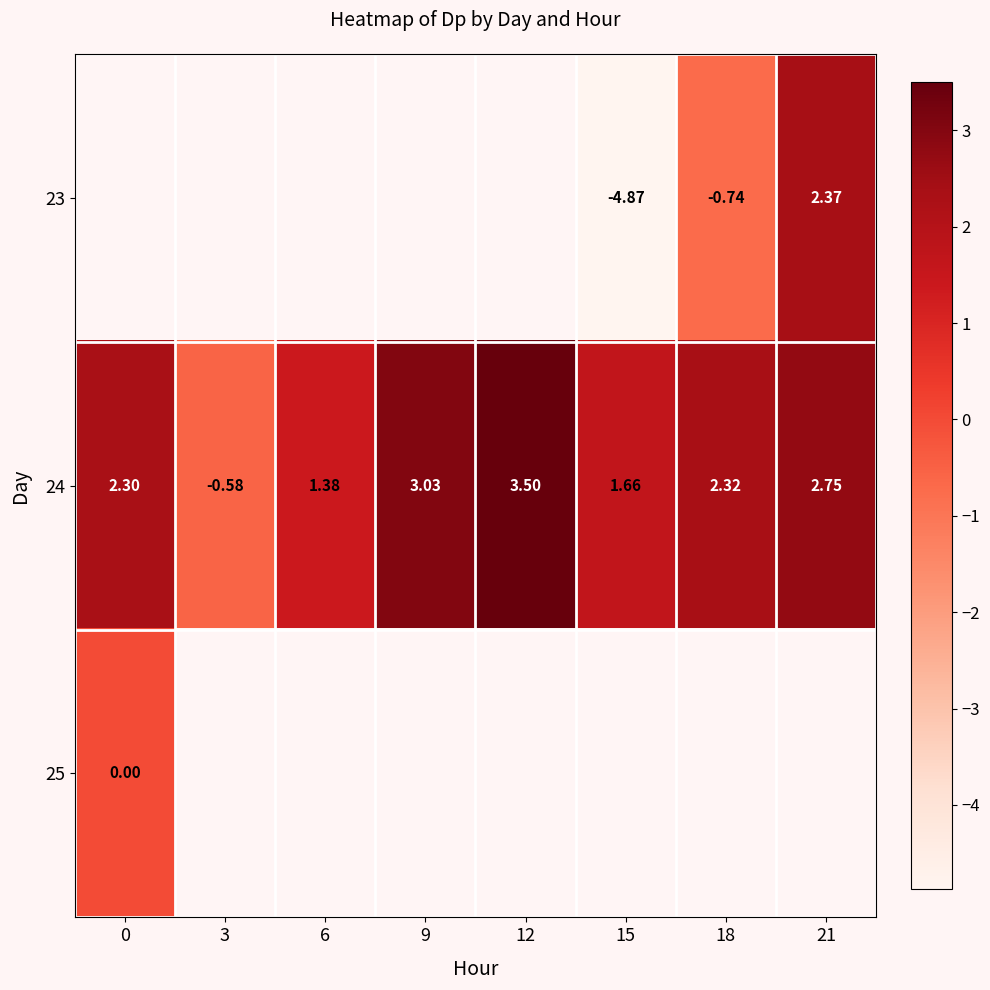

Is the value of 24 at 15 greater than the value of 23 at 15?

Yes